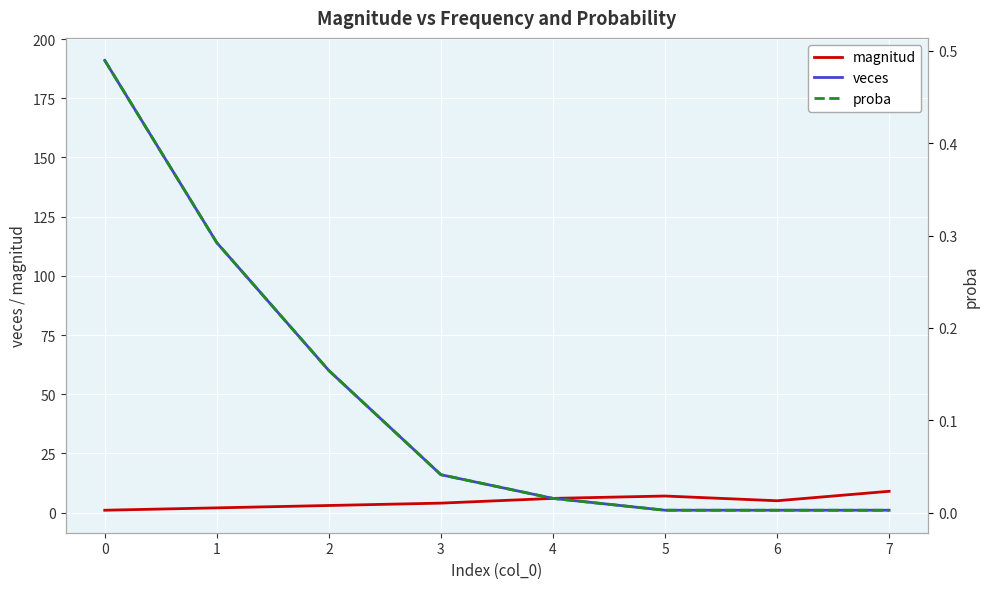

True or false: proba and veces cross at least once.

False